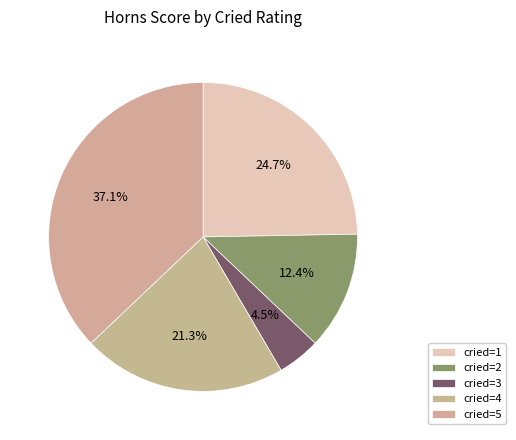

How many segments does this pie chart have?

5